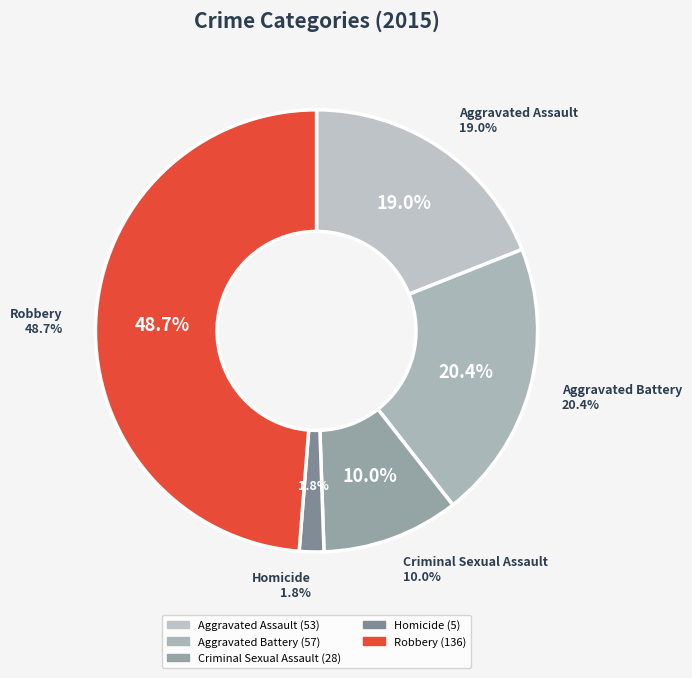

How many segments does this pie chart have?

5